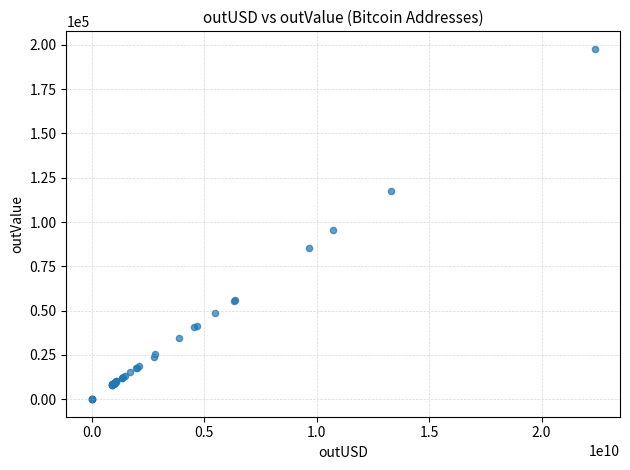

What Y value in the scatter plot is closest to 98881?

95269.8